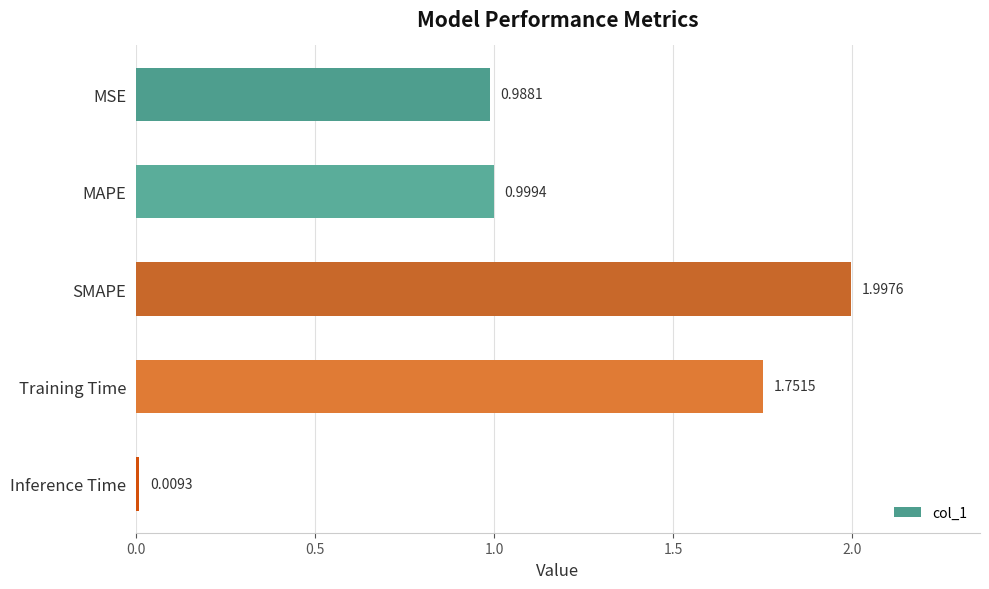

Where is the data nearest to the value 1?

MAPE